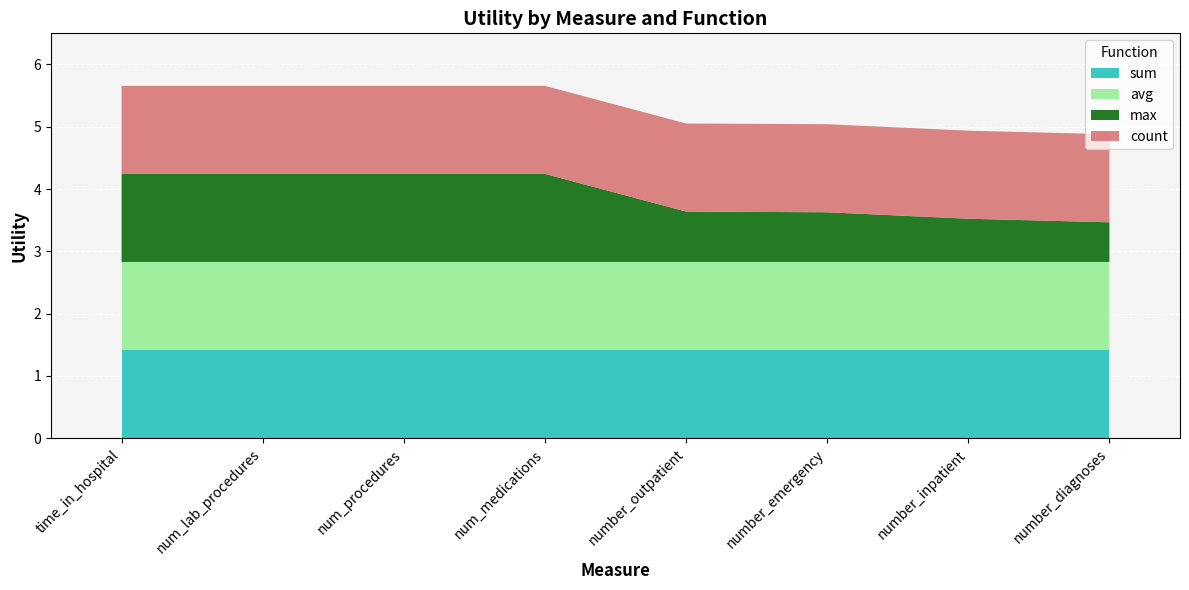

Reading left to right, what are all the values shown in this chart?

sum: time_in_hospital=1.4	num_lab_procedures=1.4	num_procedures=1.4	num_medications=1.4	number_outpatient=1.4	number_emergency=1.4	number_inpatient=1.4	number_diagnoses=1.4
avg: time_in_hospital=1.4	num_lab_procedures=1.4	num_procedures=1.4	num_medications=1.4	number_outpatient=1.4	number_emergency=1.4	number_inpatient=1.4	number_diagnoses=1.4
max: time_in_hospital=1.4	num_lab_procedures=1.4	num_procedures=1.4	num_medications=1.4	number_outpatient=0.8	number_emergency=0.8	number_inpatient=0.7	number_diagnoses=0.6
count: time_in_hospital=1.4	num_lab_procedures=1.4	num_procedures=1.4	num_medications=1.4	number_outpatient=1.4	number_emergency=1.4	number_inpatient=1.4	number_diagnoses=1.4